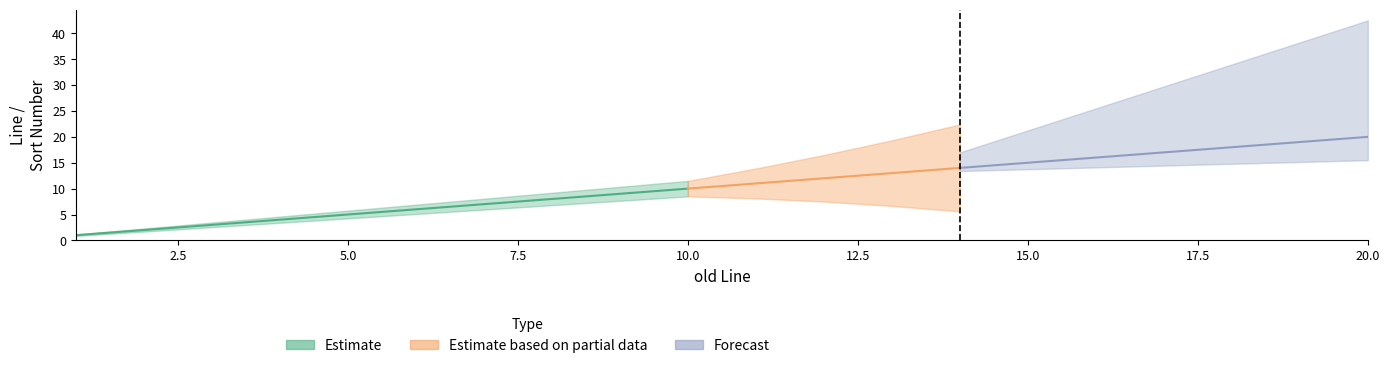

What is the sum of the new line values at 17 and 11?

28